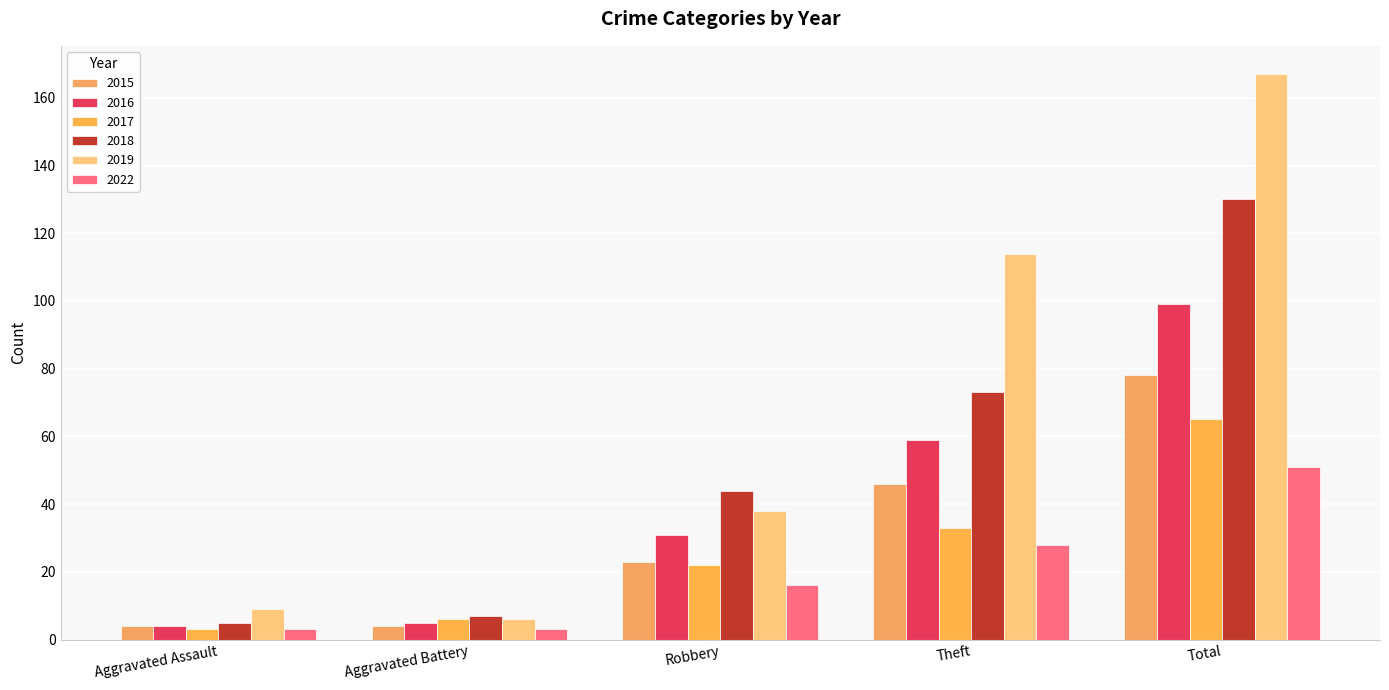

Is the value of 2016 at Theft greater than the value of 2017 at Total?

No